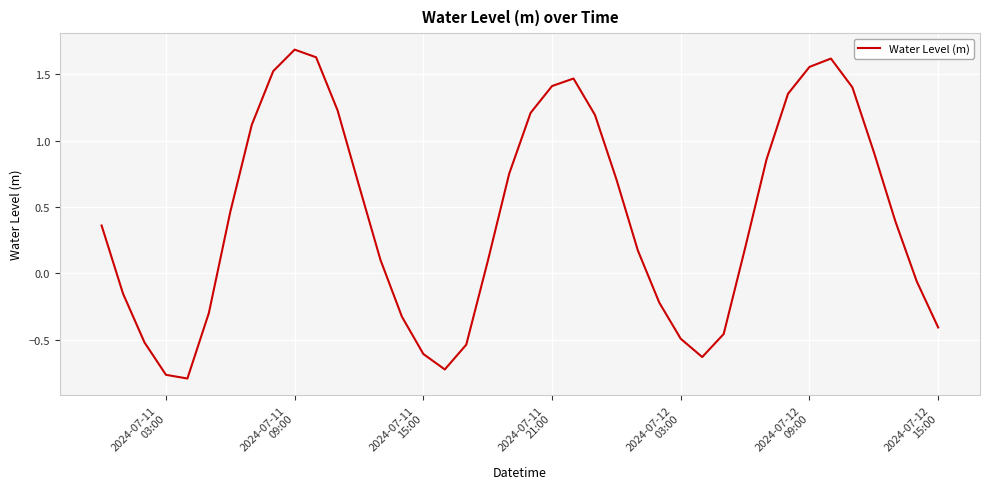

What is the difference between the maximum and minimum values?

2.5